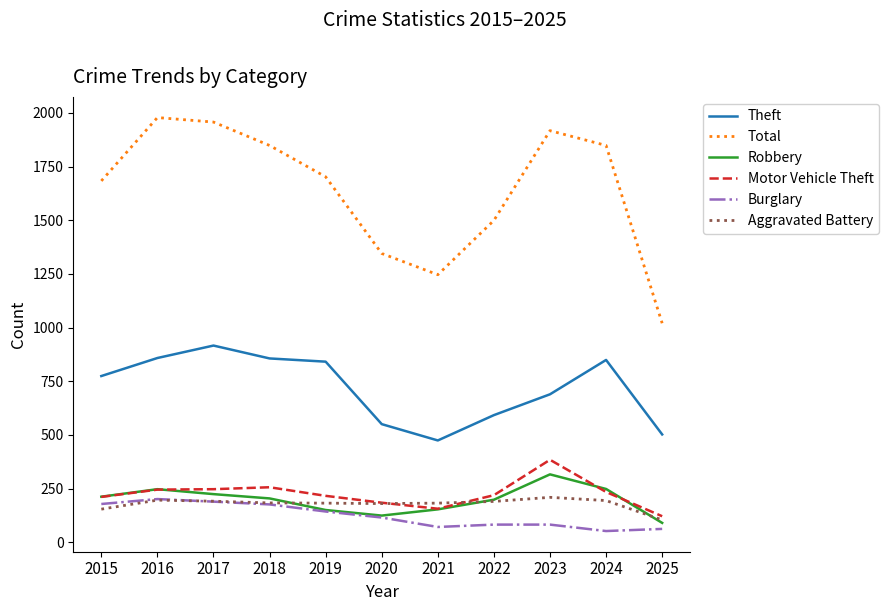

Between 2021 and 2022, which series saw the biggest shift?

Total